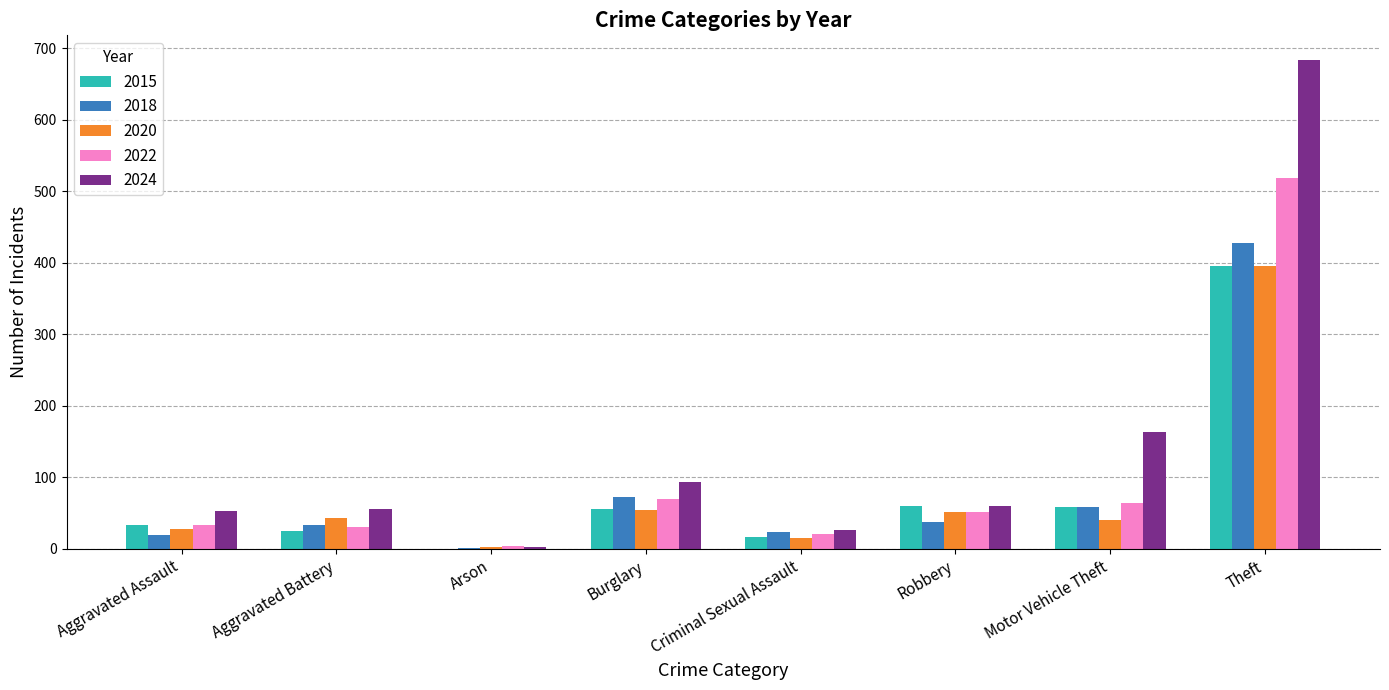

True or false: 2015 has a value of 257 at Theft.

False